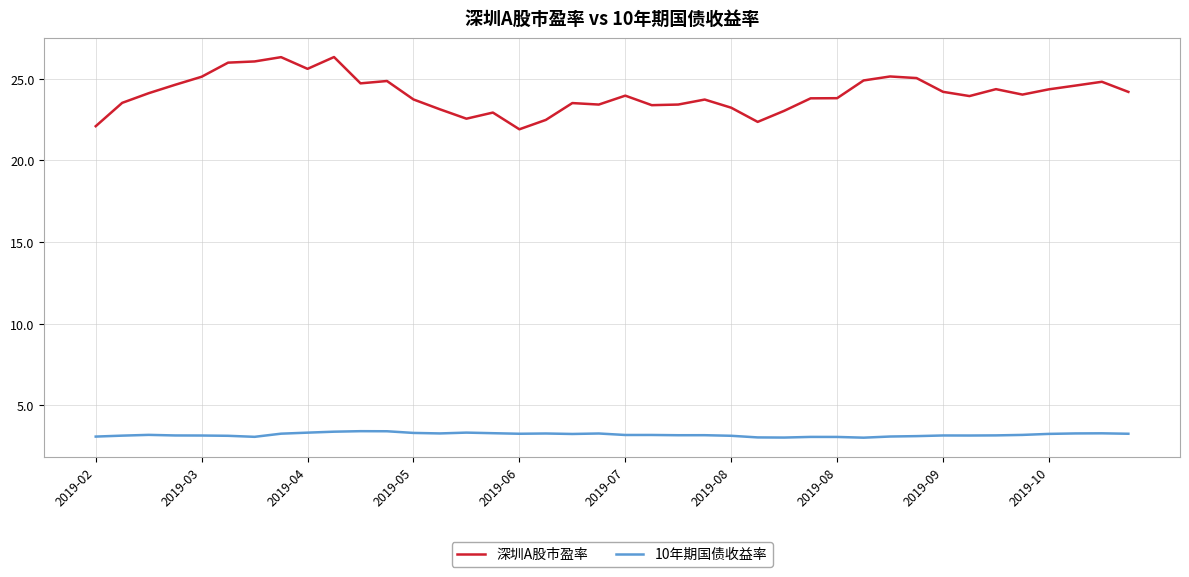

What is the maximum value for 深圳A股市盈率?

26.3